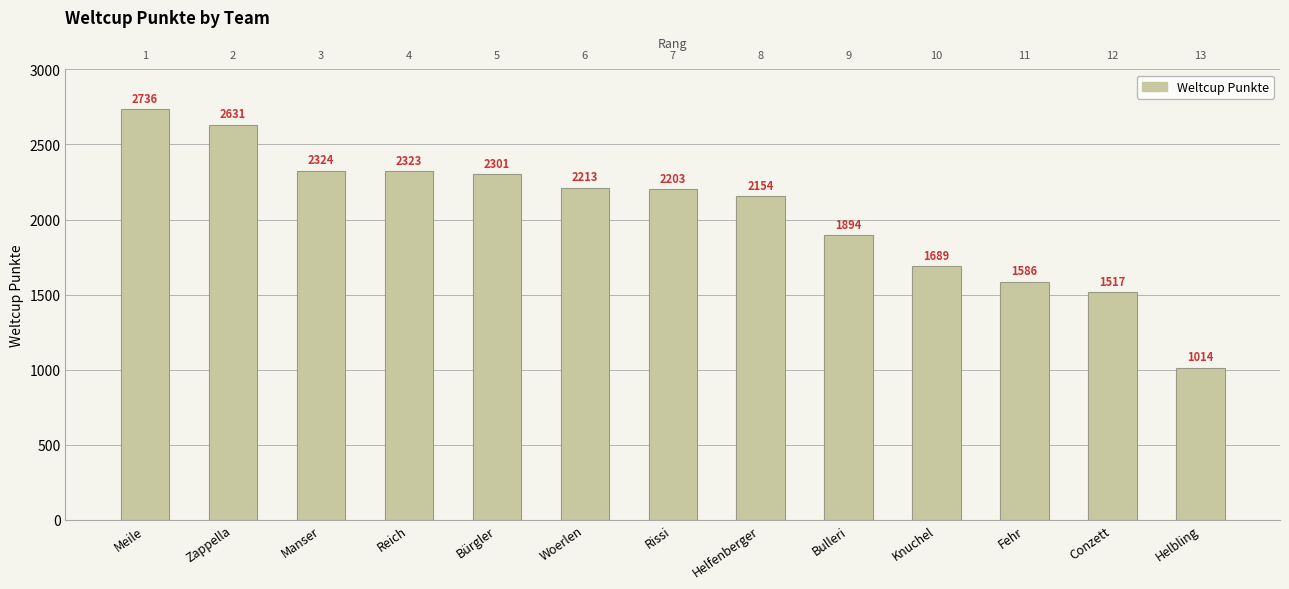

Is it true that the value at Helfenberger is 3522?

False